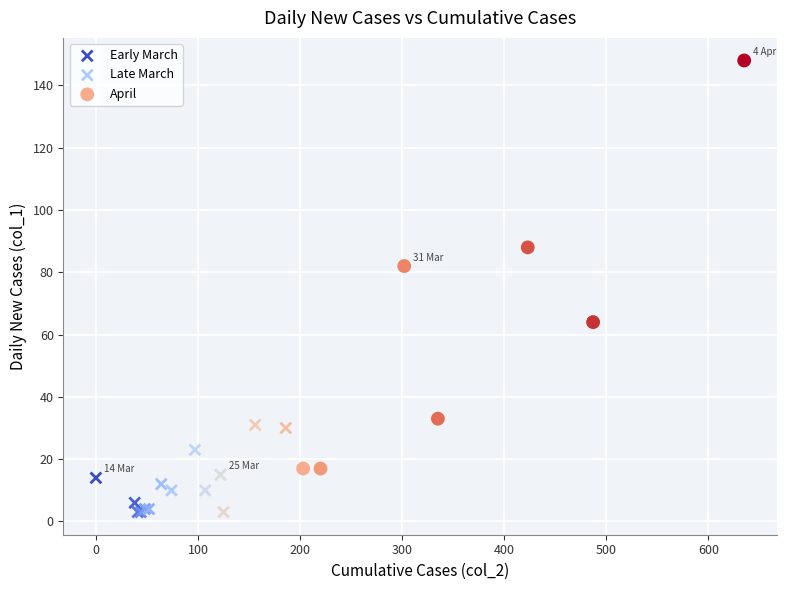

Which series has the widest spread of Y values?

April